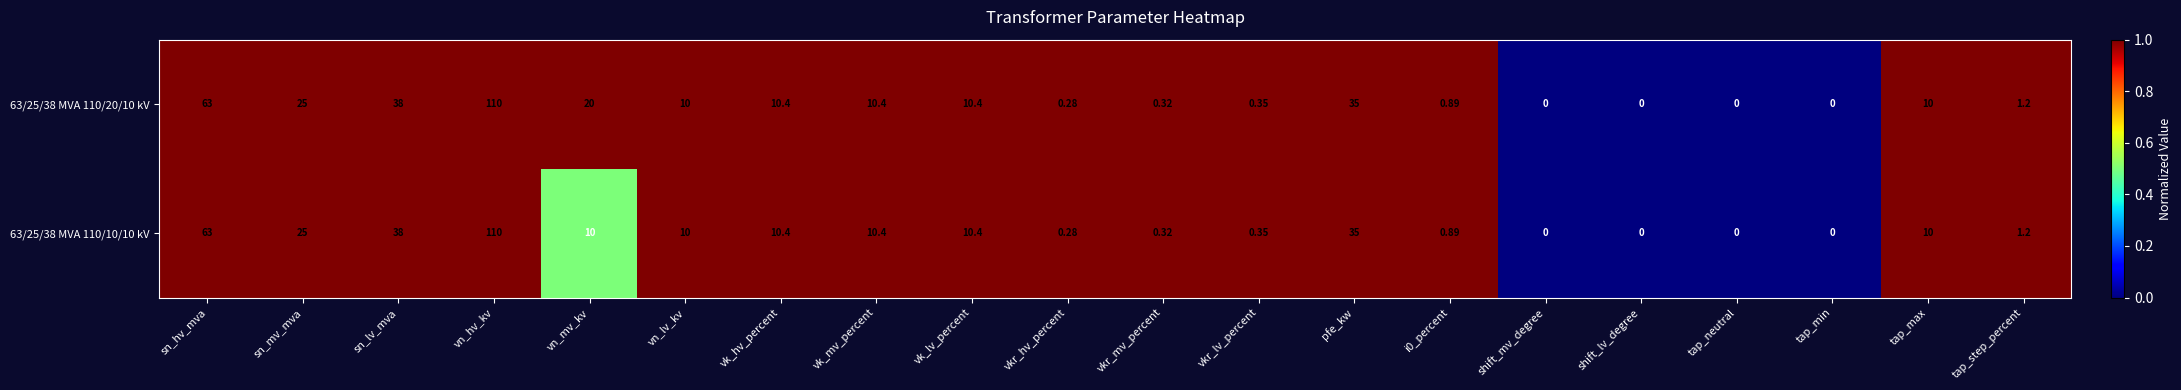

How many data points in 63/25/38 MVA 110/10/10 kV are less than 10?

9